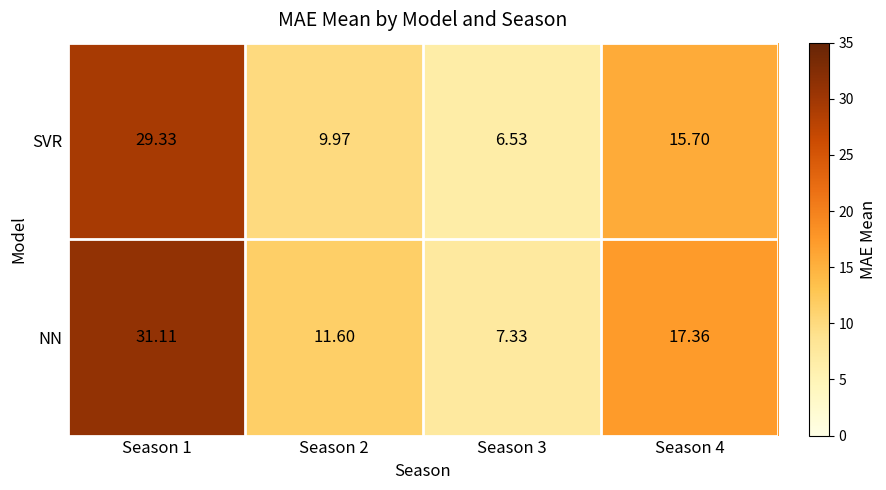

List the series in order of their peak value, highest first.

NN, SVR